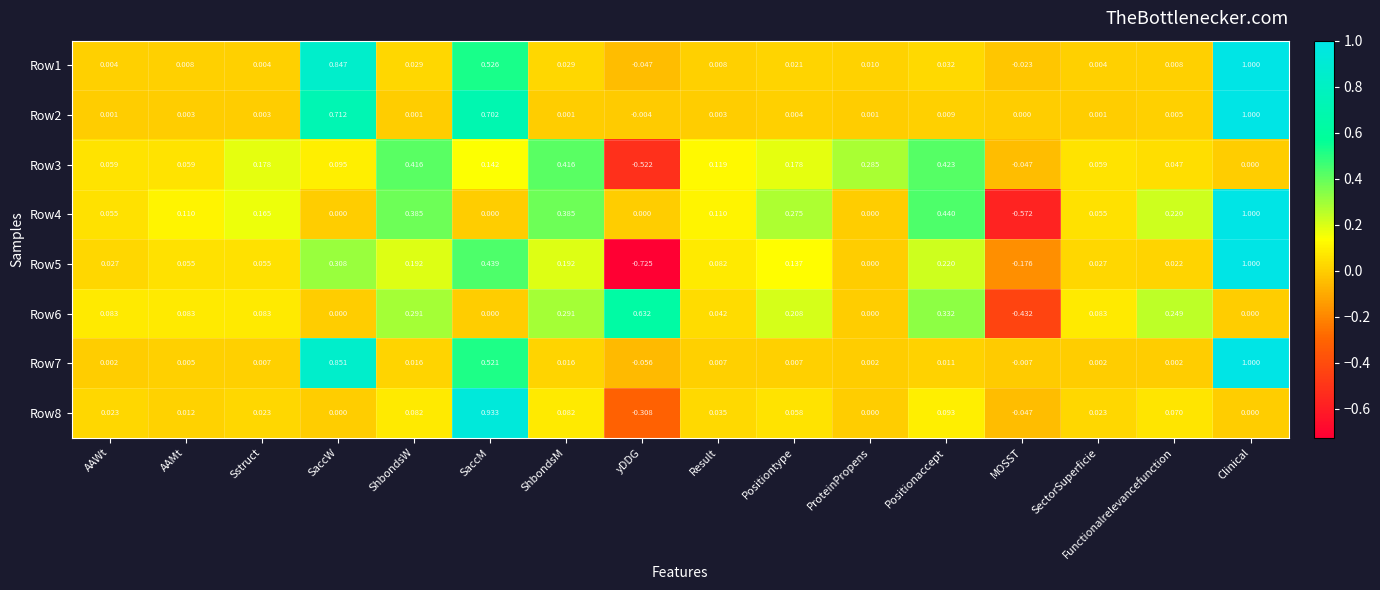

Which series has the largest range (max minus min)?

Row5